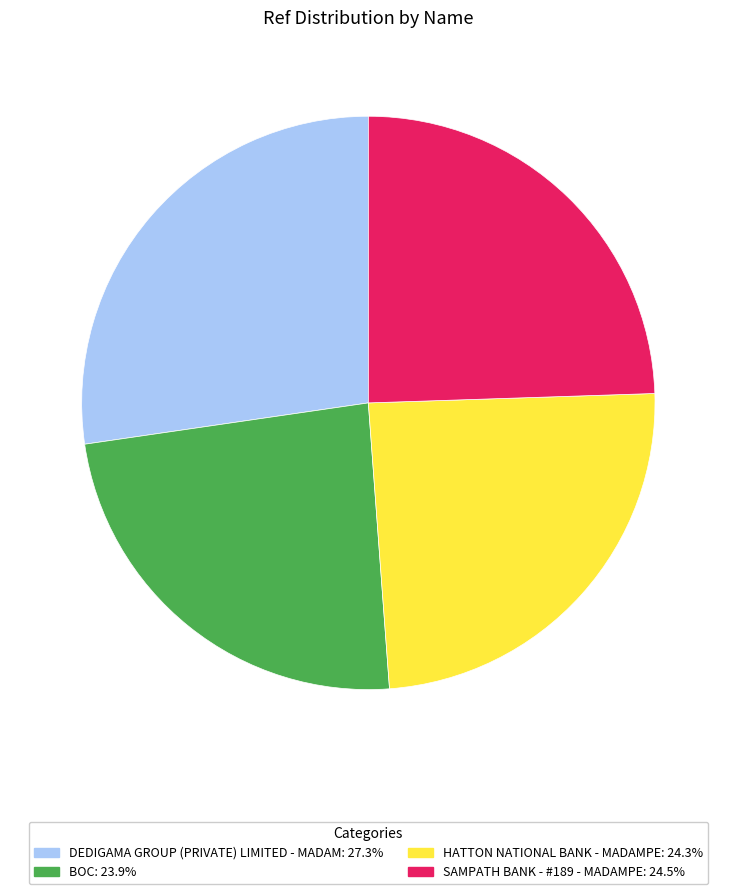

Does DEDIGAMA GROUP (PRIVATE) LIMITED - MADAM represent more than half of the total?

No